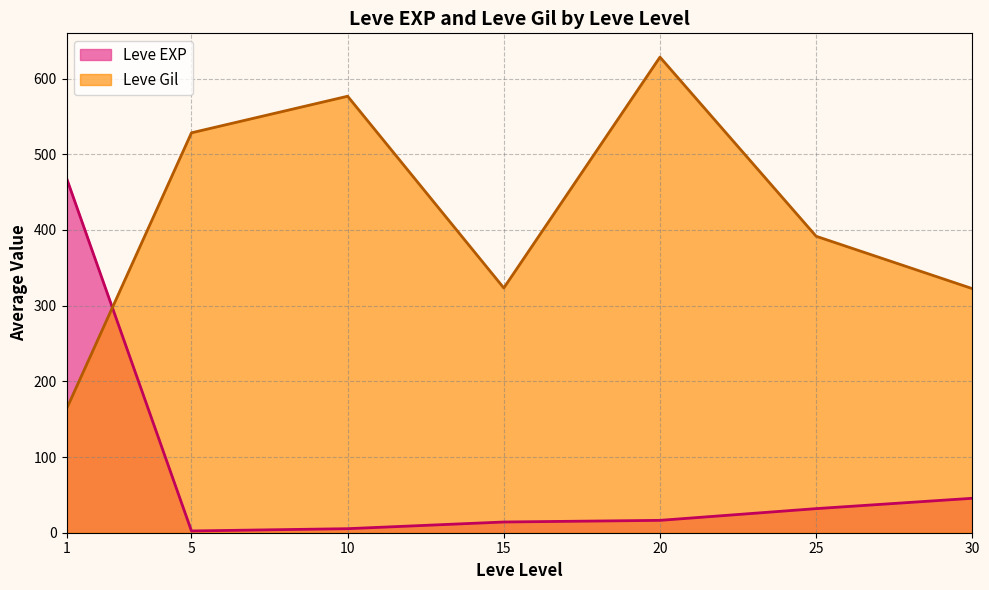

Which series has the largest total across all categories?

Leve Gil